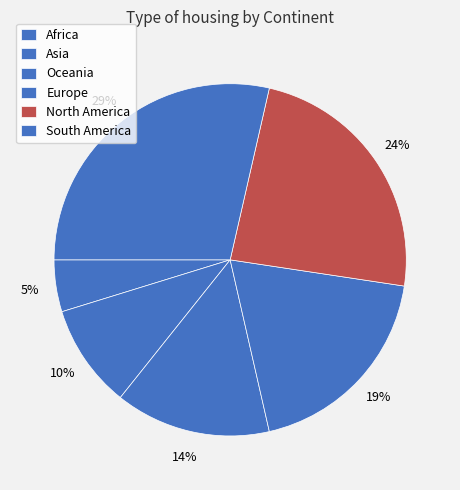

Does Oceania account for over 50% of the chart?

No